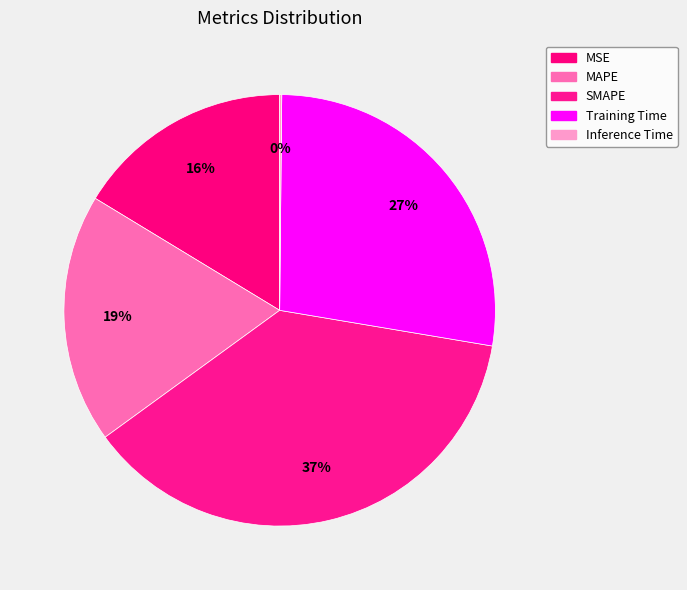

Approximately how many times larger is the value at MSE compared to SMAPE?

0.4